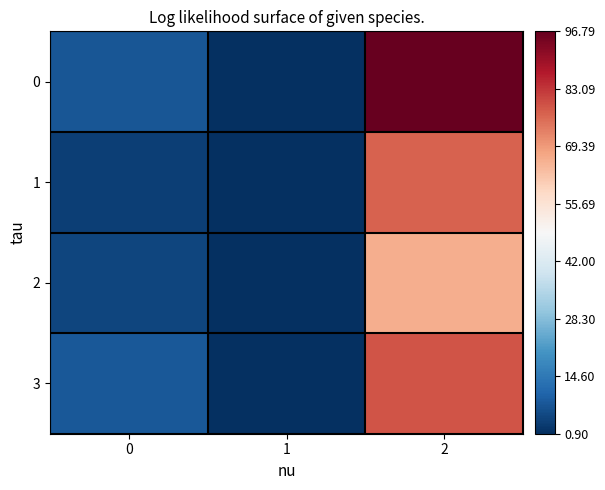

At which category is the sum across all series the highest?

2